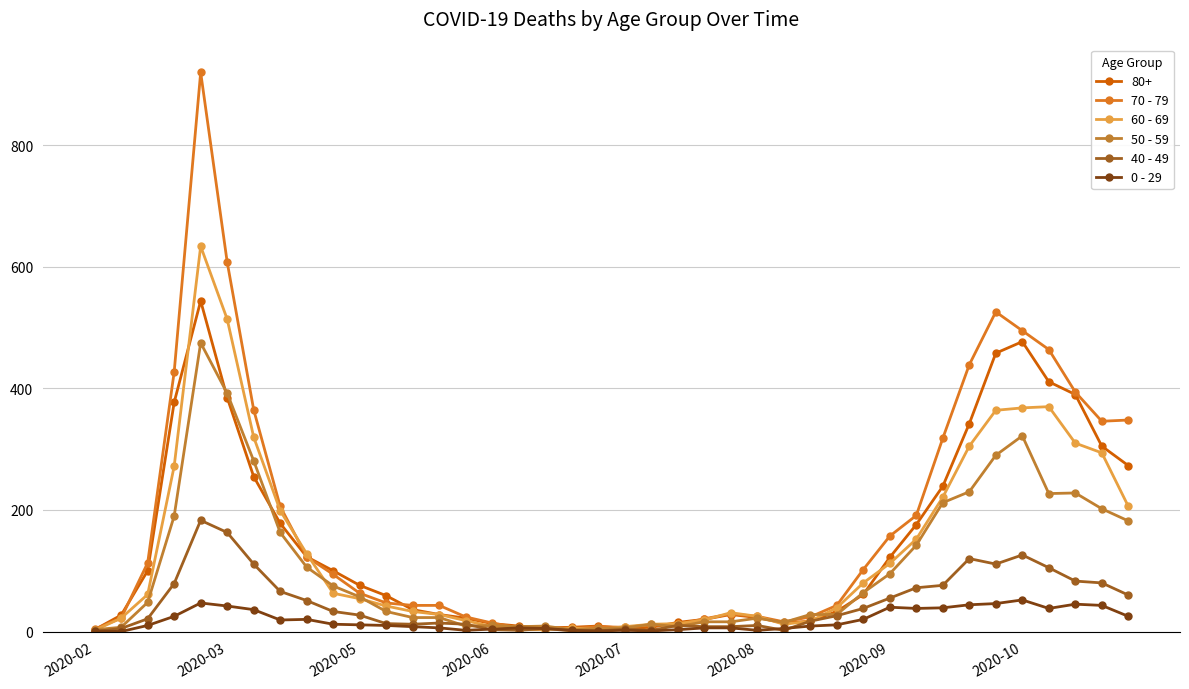

Where do 50 - 59 and 40 - 49 first cross each other?

13 and 14